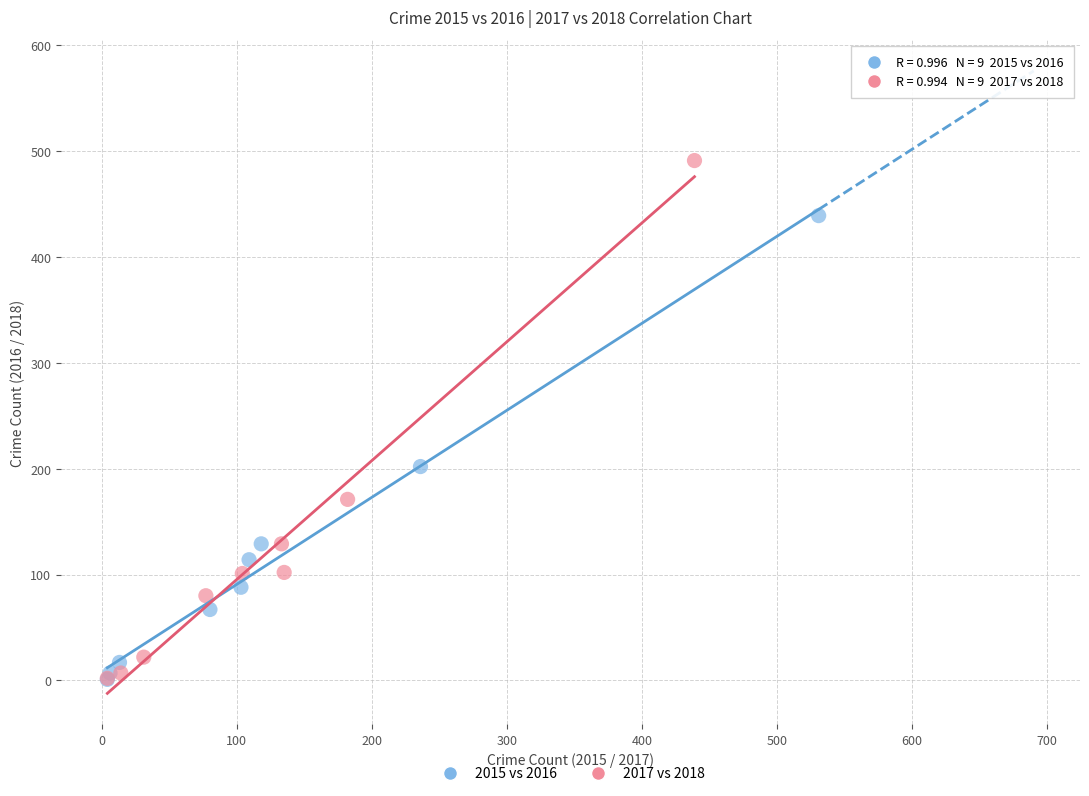

Which series contains the highest Y value?

2017 vs 2018